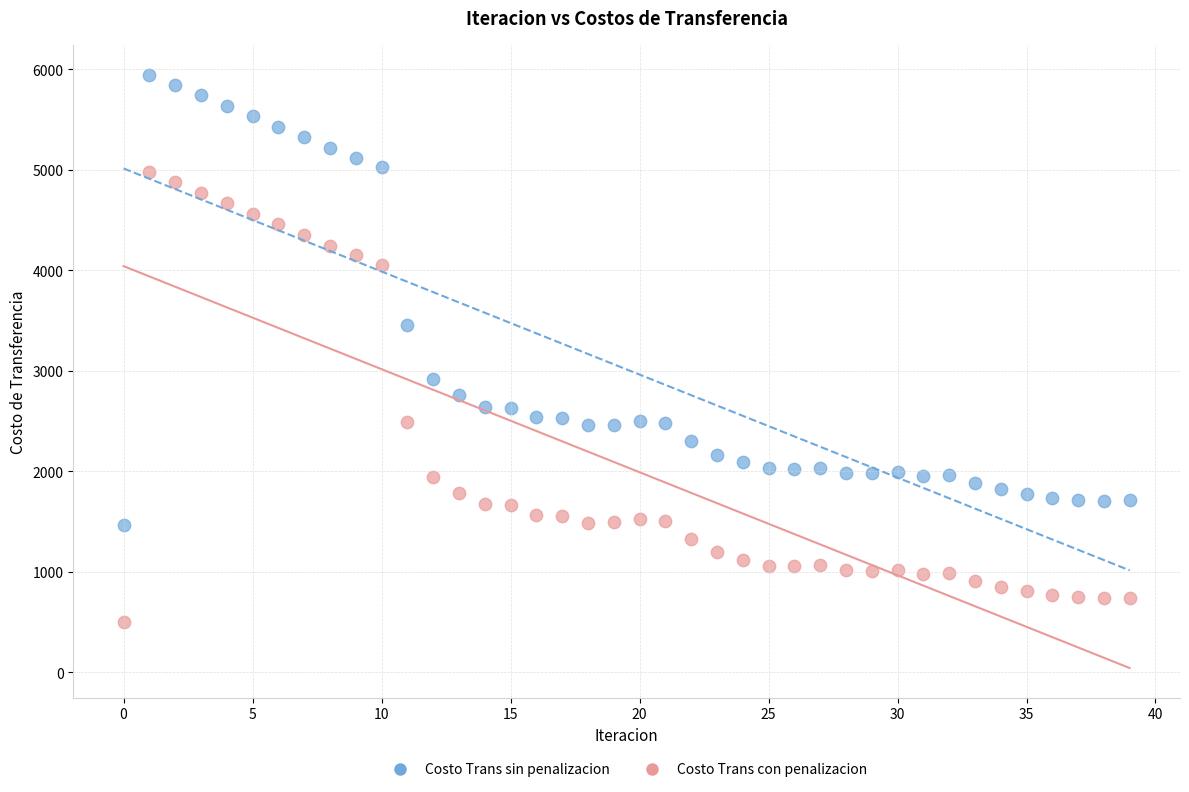

What are all the series names shown in the legend?

Costo Trans sin penalizacion, Costo Trans con penalizacion